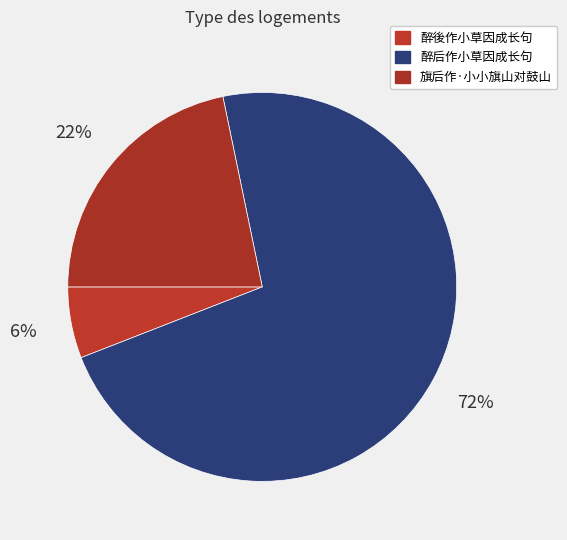

The 醉後作小草因成长句 slice represents 1% of the pie. True or false?

False